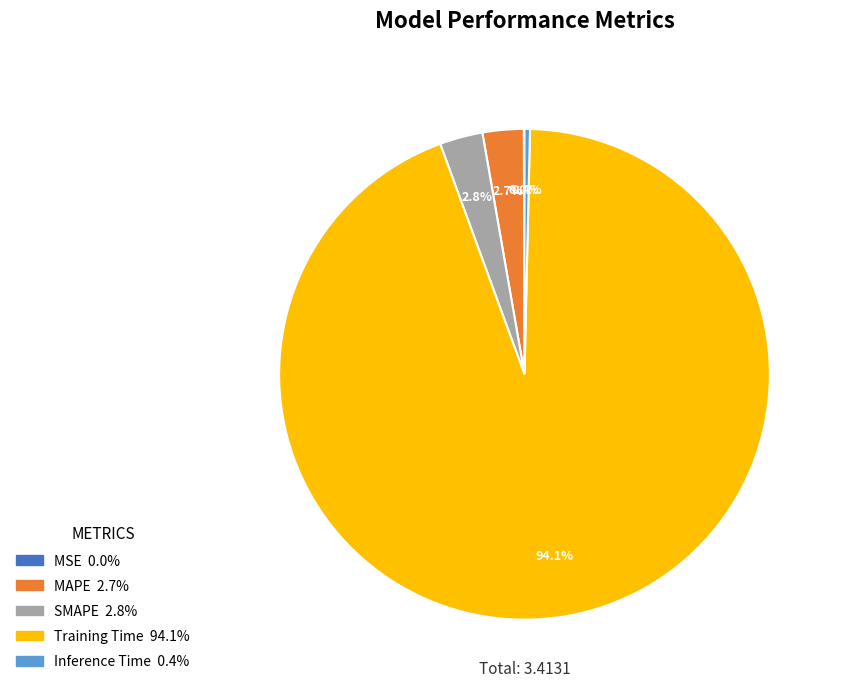

To the nearest percent, what is the combined percentage of MAPE and Inference Time?

3%